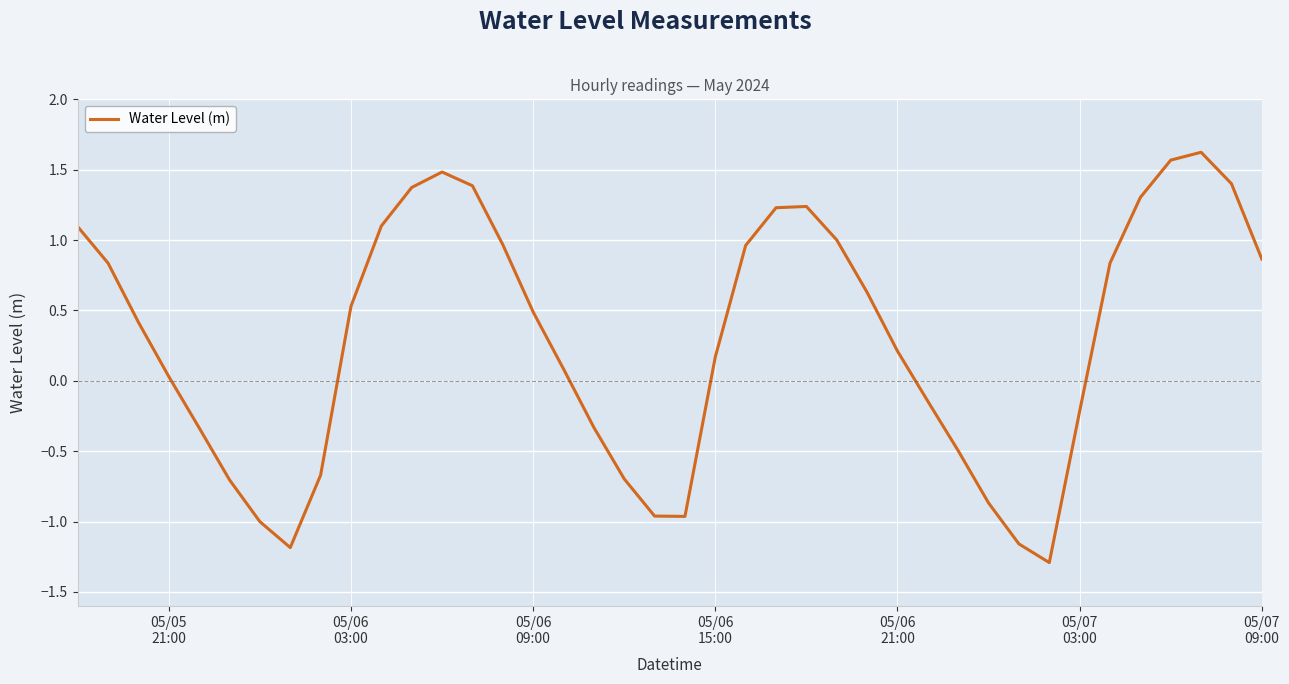

What is the maximum value shown in the chart?

1.6